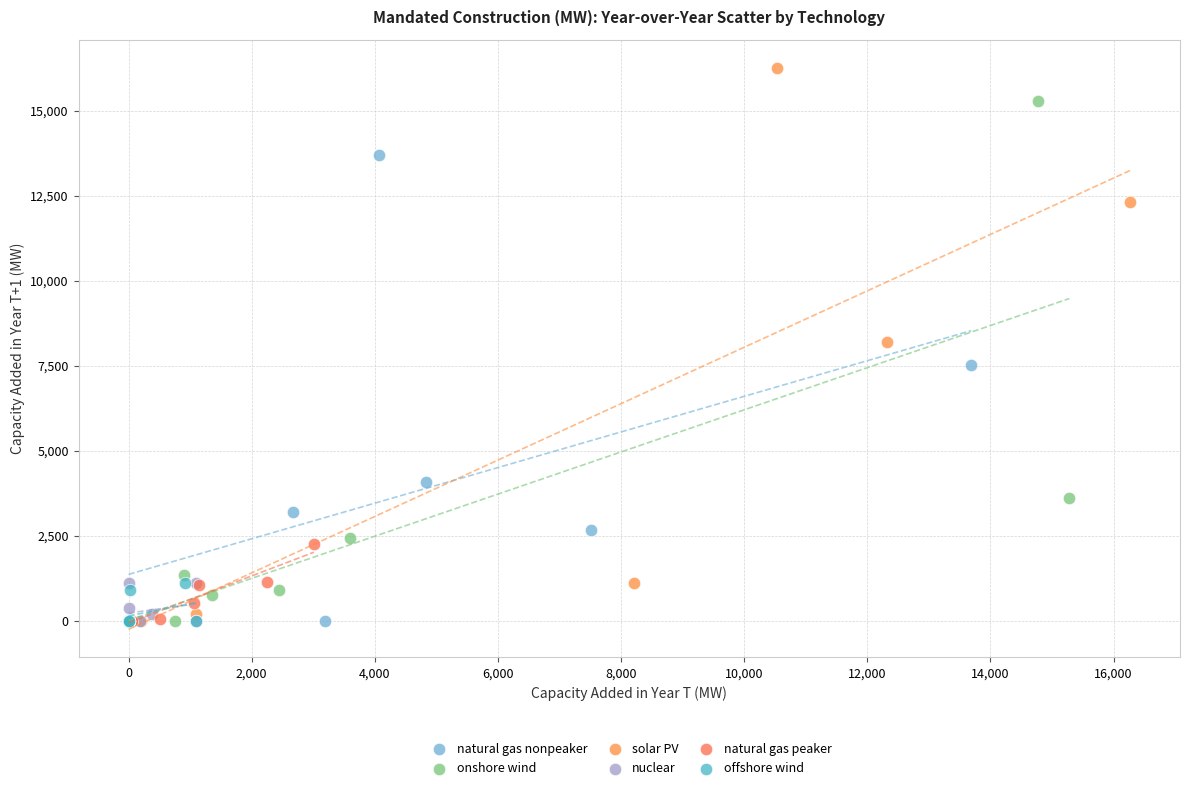

Which series has the widest spread of Y values?

solar PV